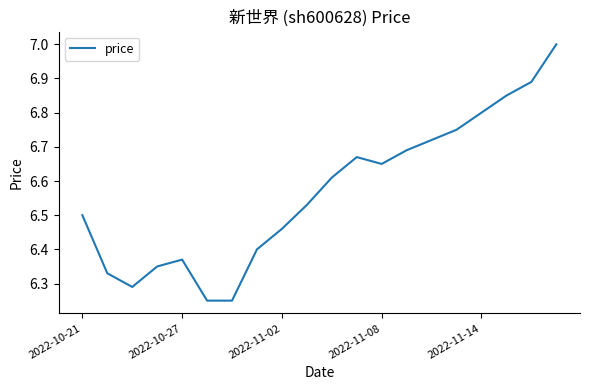

What is the greatest value displayed?

7.0